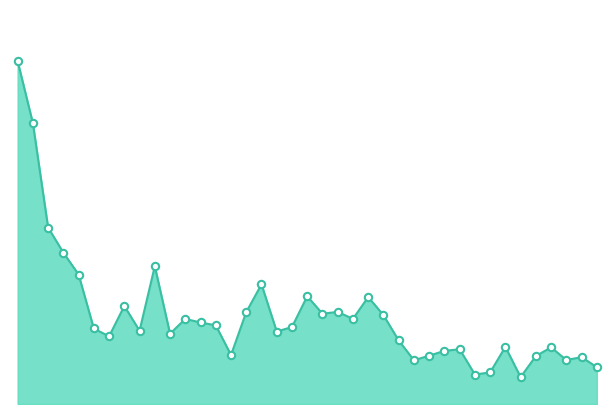

Which series contains the highest Y value?

Volume line